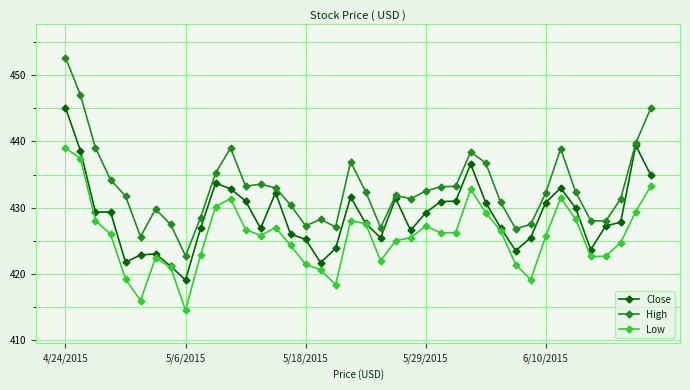

What is the value of the High point at the 19th from the left?

427.1